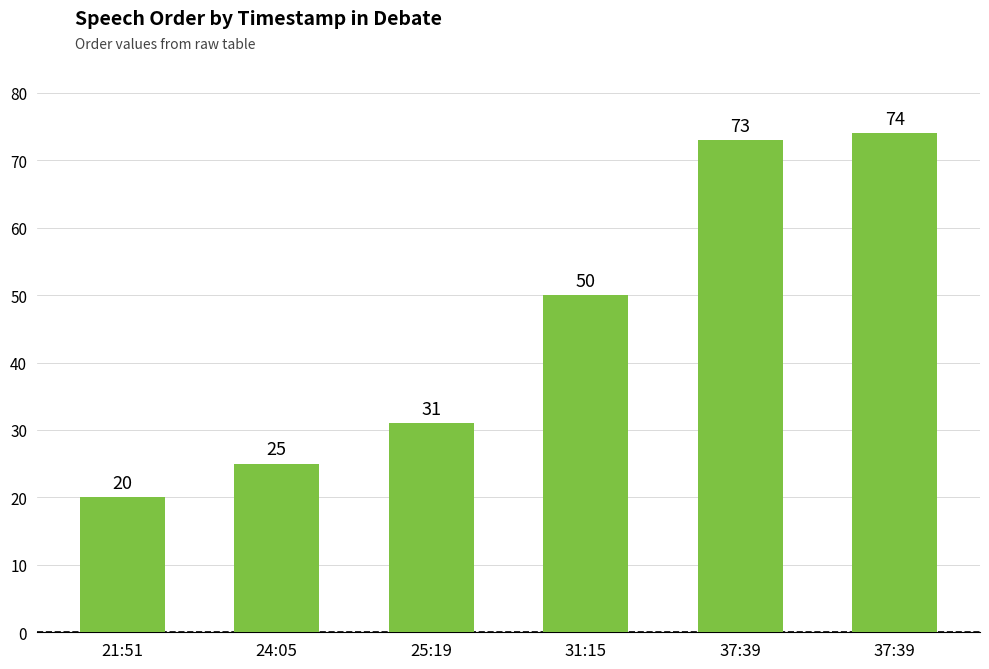

What is the value of the 1st bar from the left?

20